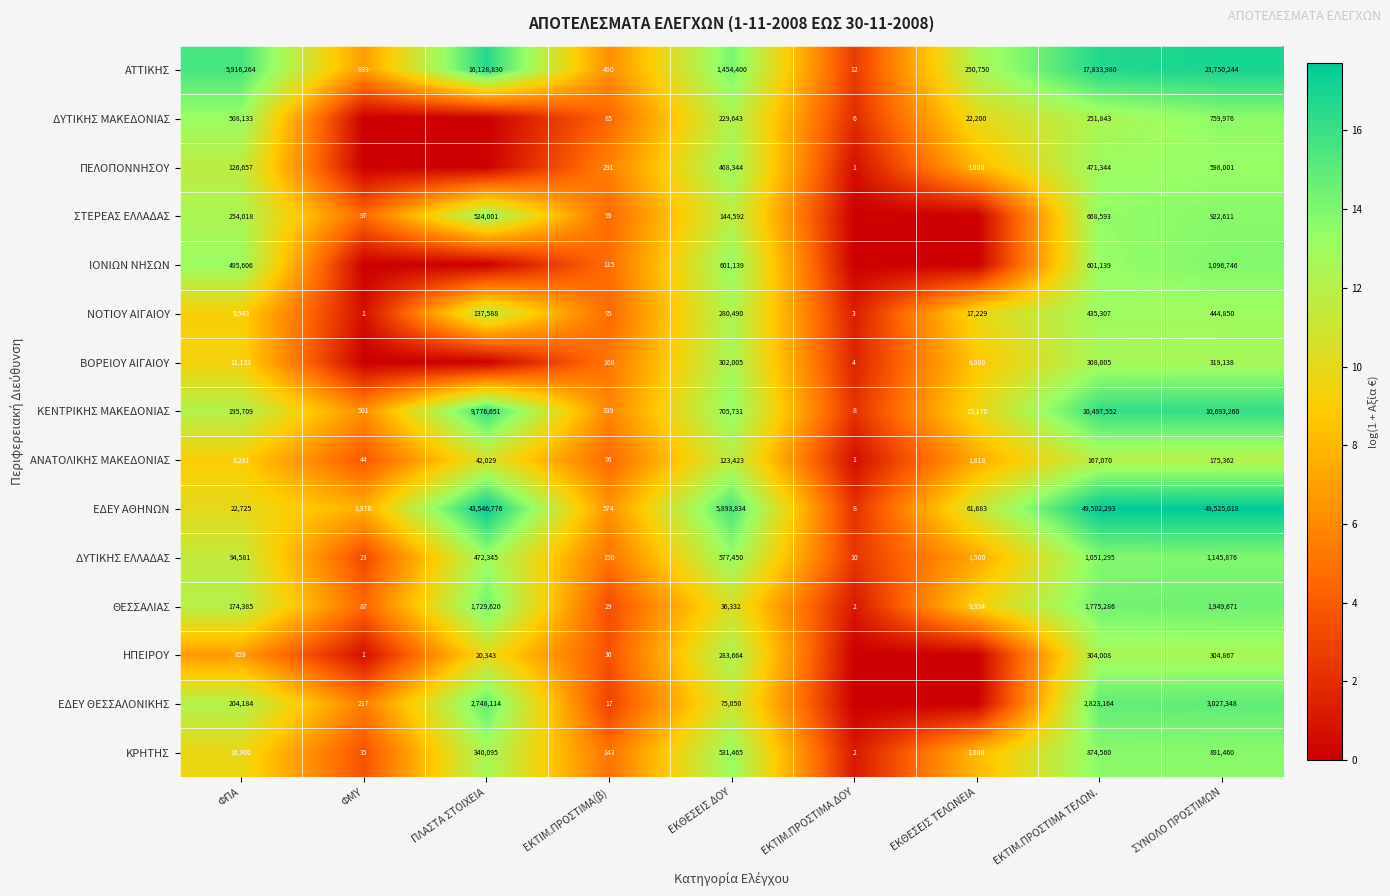

What value does the ΚΡΗΤΗΣ series have at ΕΚΘΕΣΕΙΣ ΤΕΛΩΝΕΙΑ?

3000